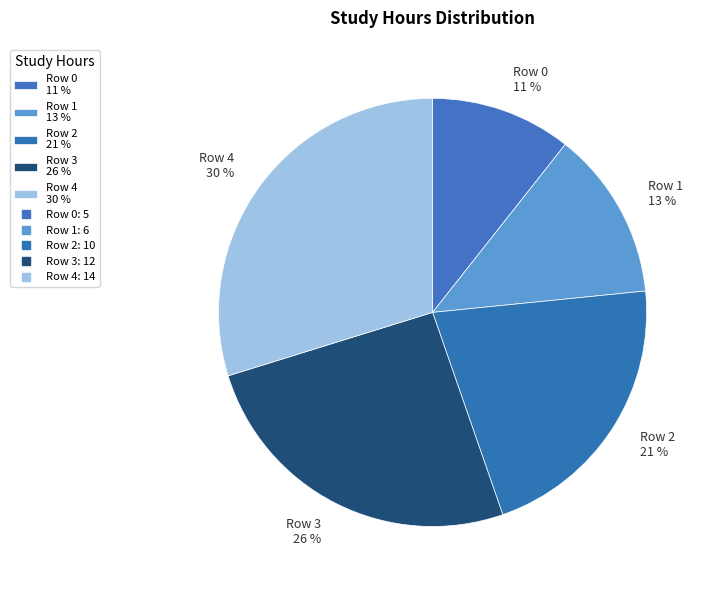

To the nearest percent, what is the combined percentage of Row 2 and Row 3?

47%